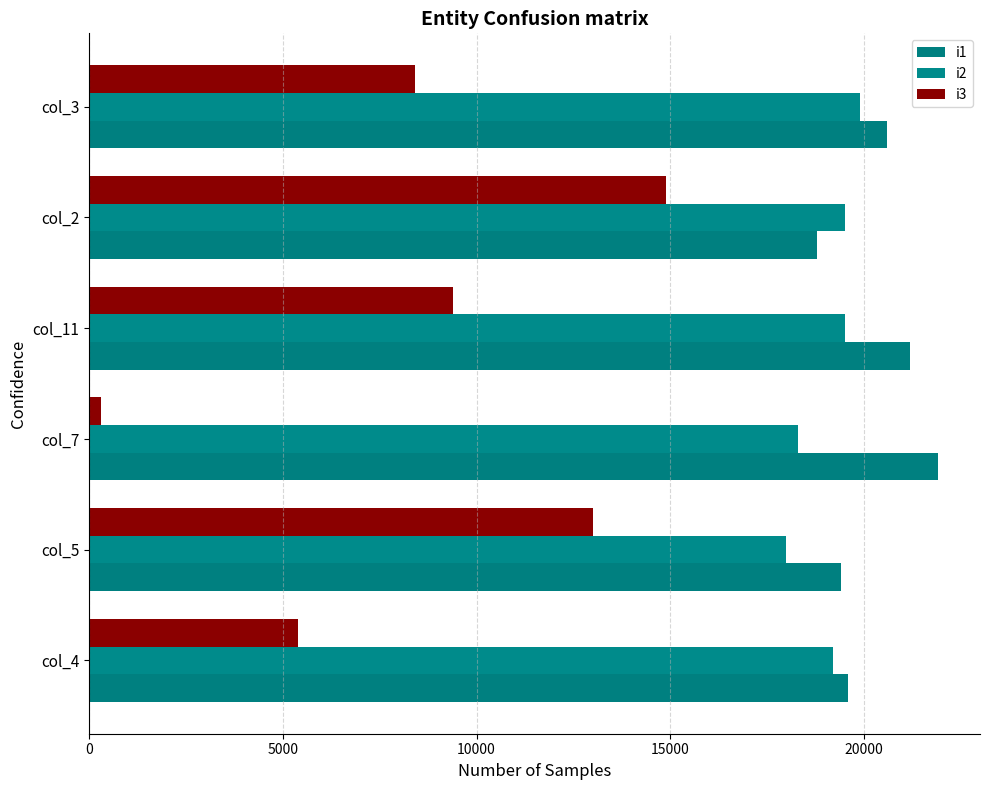

What is the highest value of the i2 series?

19900